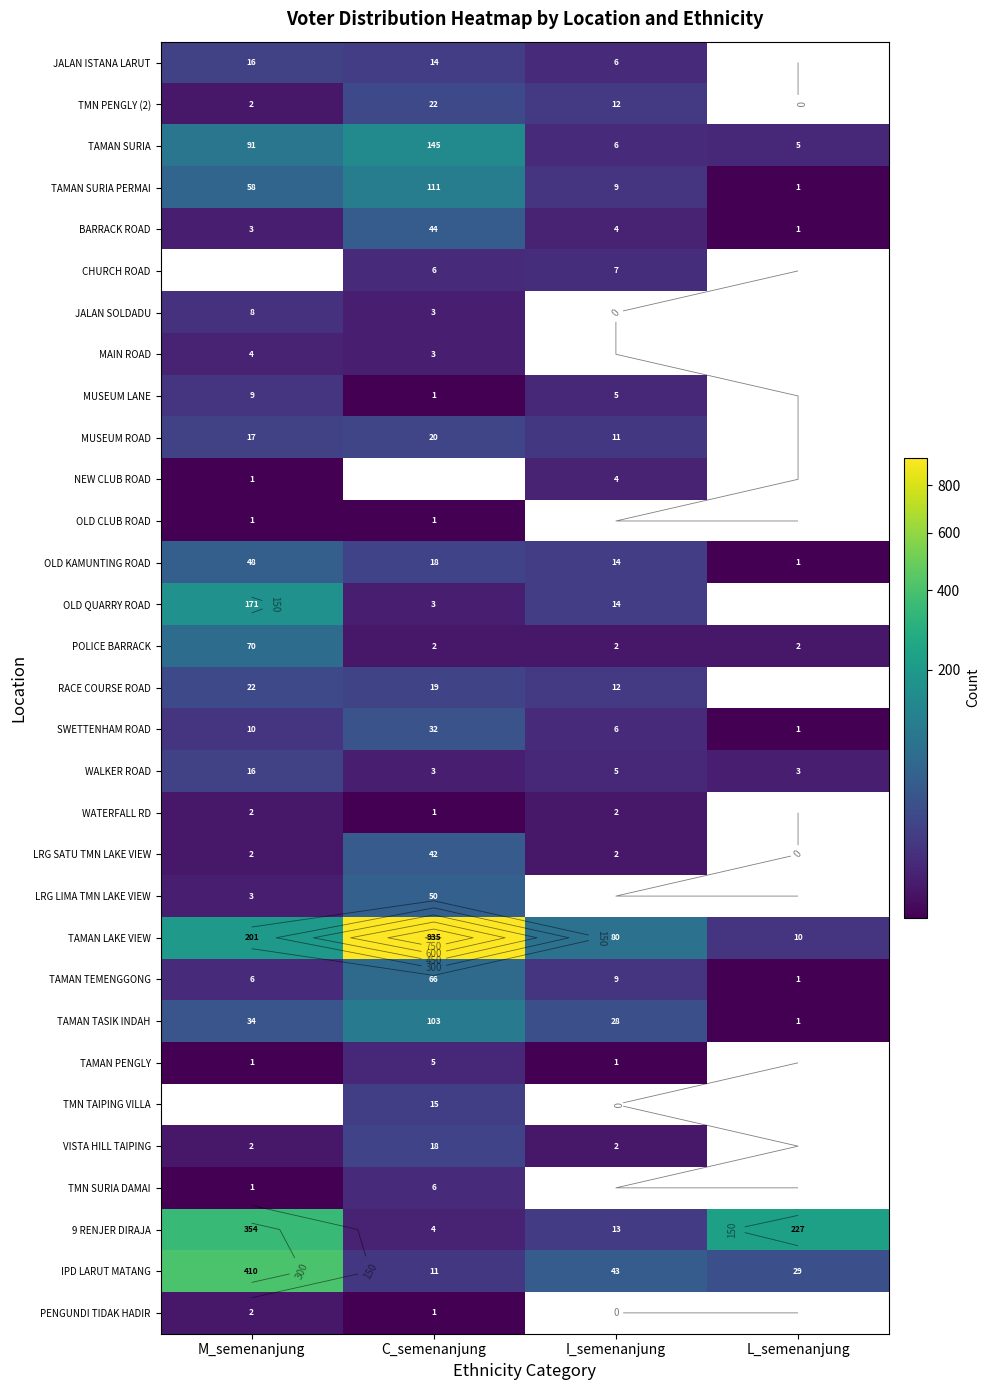

Rank the categories by OLD KAMUNTING ROAD value from lowest to highest.

L_semenanjung, I_semenanjung, C_semenanjung, M_semenanjung